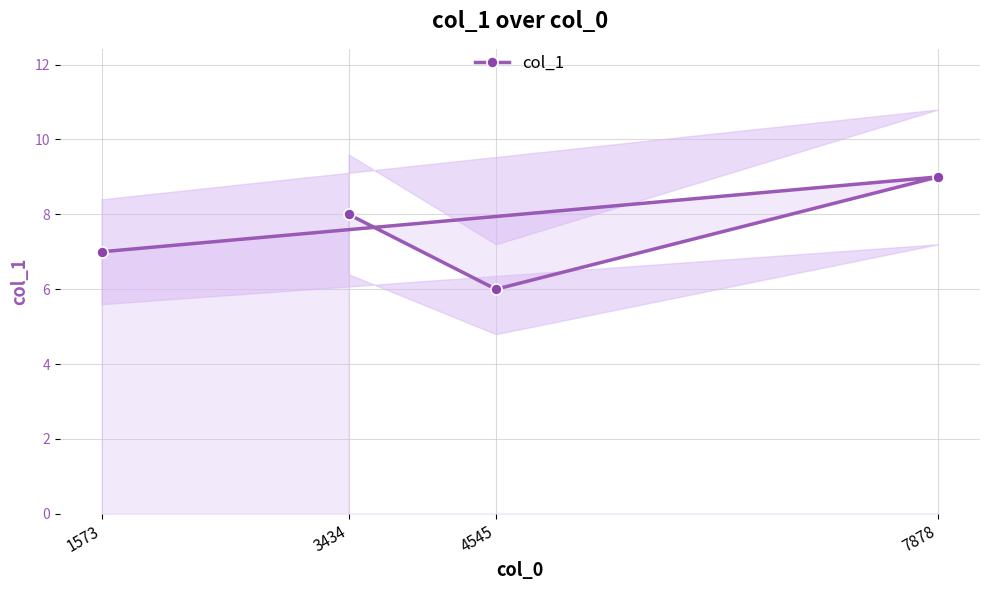

True or false: the data shows 4 at 4545.

False